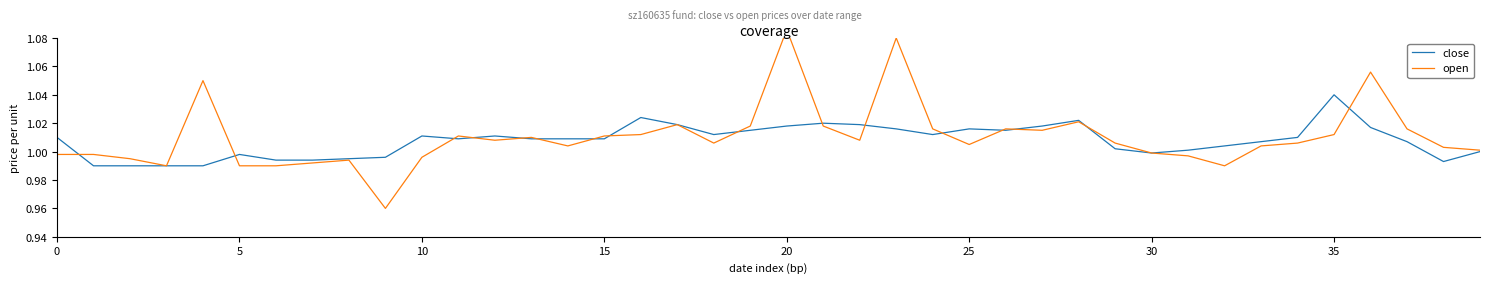

How many data points in open are less than 1?

13